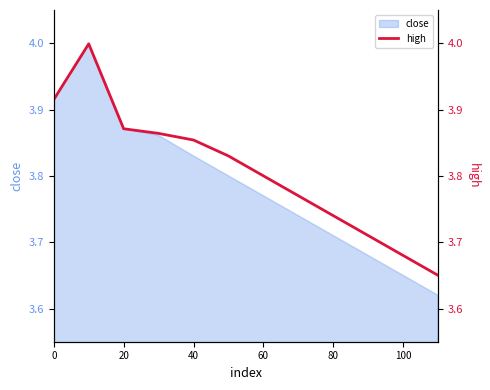

True or false: close has a value of 1.8 at 100.

False